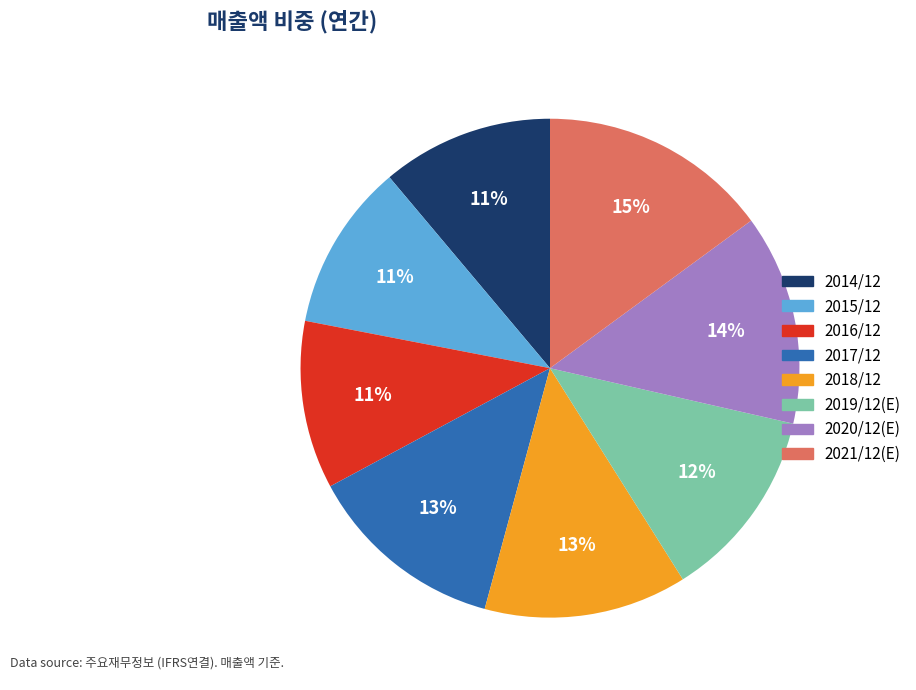

To the nearest percent, what is the difference between the largest and smallest slice percentages?

4%